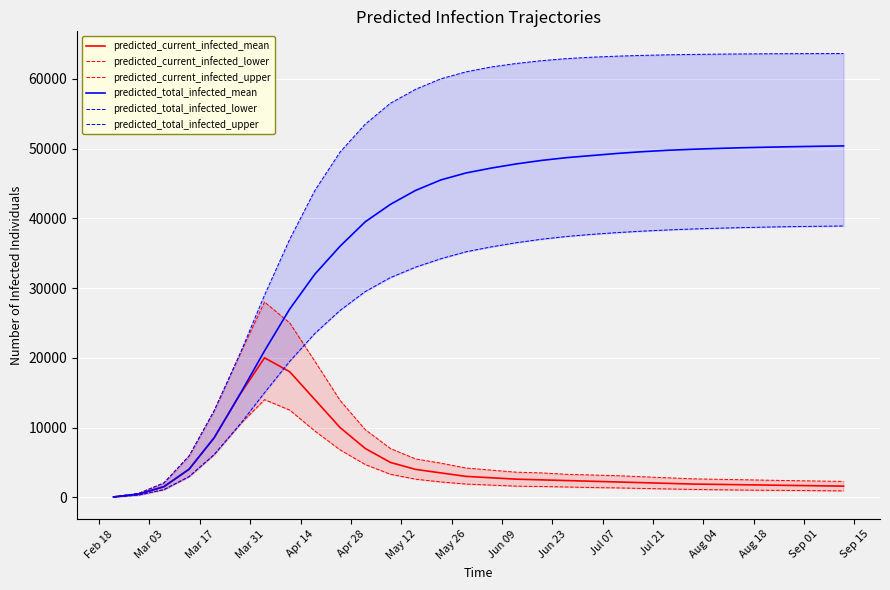

True or false: predicted_total_infected_upper and predicted_current_infected_mean intersect in this chart.

False